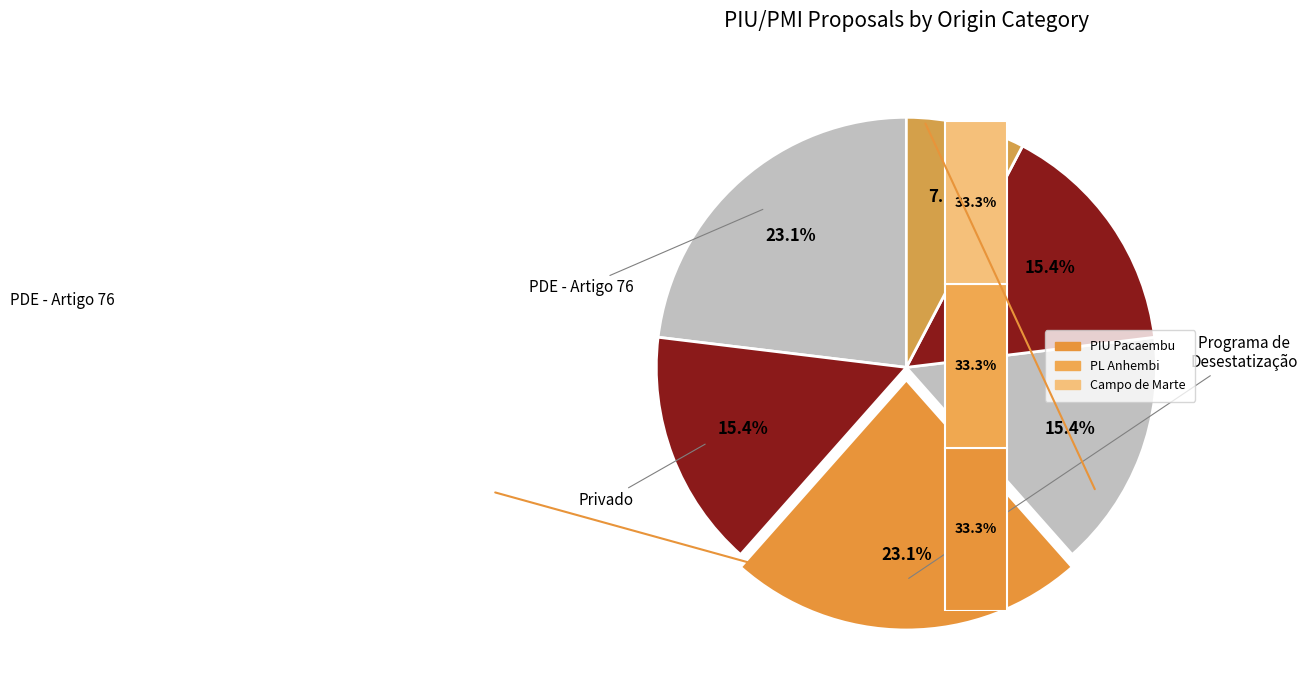

What is the smallest slice in the pie chart?

Privado - novo entreposto SP - ZOE